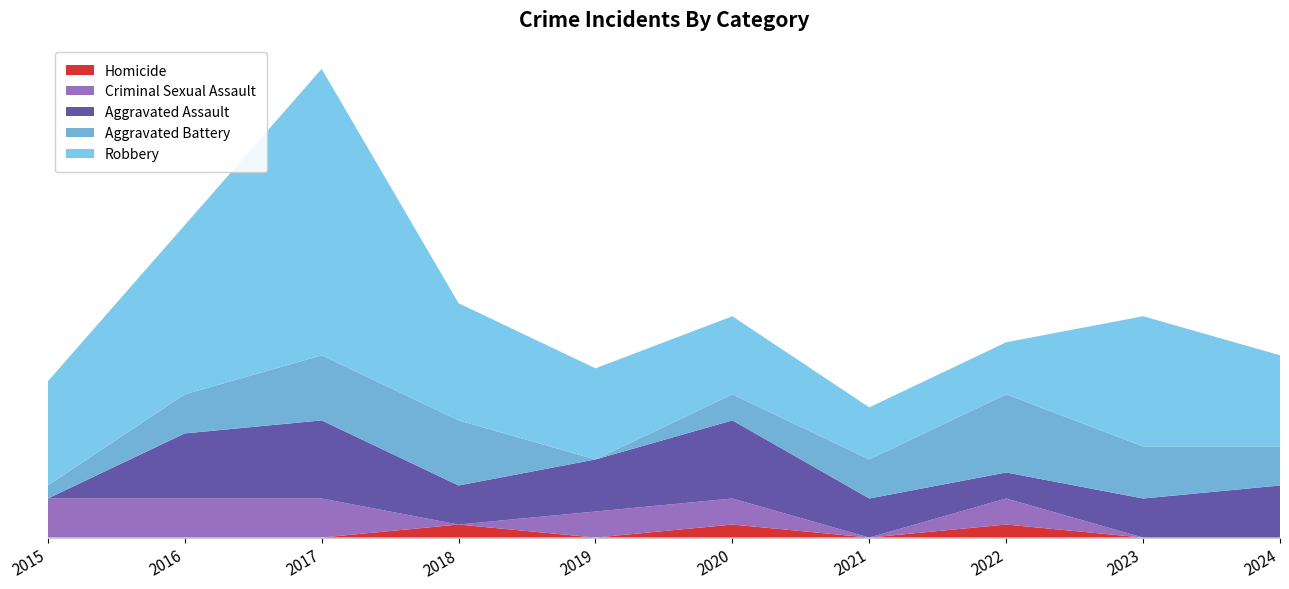

Reading right to left, extract all data points from this chart.

Homicide: 2024=0	2023=0	2022=1	2021=0	2020=1	2019=0	2018=1	2017=0	2016=0	2015=0
Criminal Sexual Assault: 2024=0	2023=0	2022=2	2021=0	2020=2	2019=2	2018=0	2017=3	2016=3	2015=3
Aggravated Assault: 2024=4	2023=3	2022=2	2021=3	2020=6	2019=4	2018=3	2017=6	2016=5	2015=0
Aggravated Battery: 2024=3	2023=4	2022=6	2021=3	2020=2	2019=0	2018=5	2017=5	2016=3	2015=1
Robbery: 2024=7	2023=10	2022=4	2021=4	2020=6	2019=7	2018=9	2017=22	2016=13	2015=8